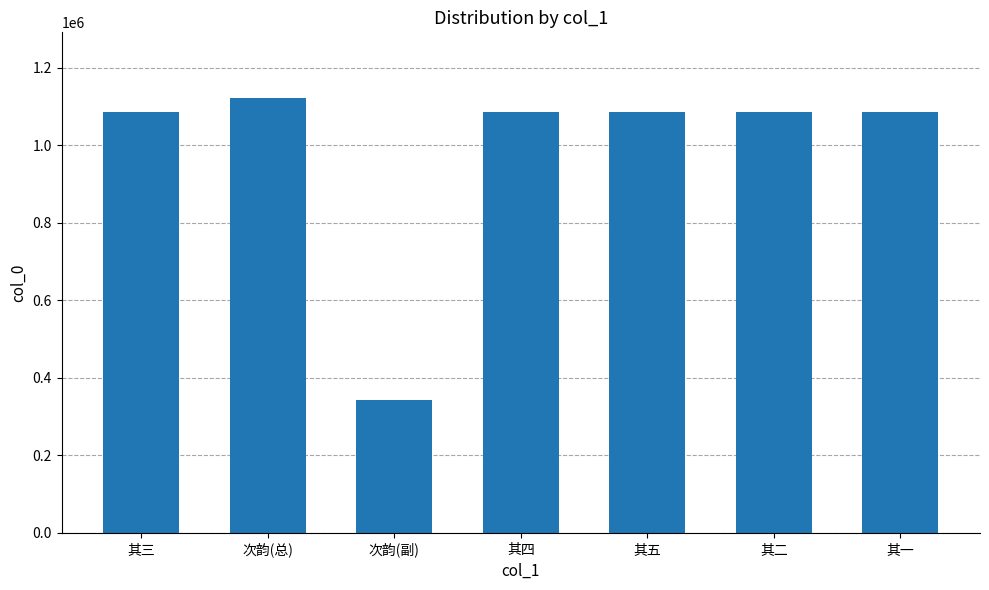

What is the ratio of the value at 次韵(总) to the value at 其五?

1.0